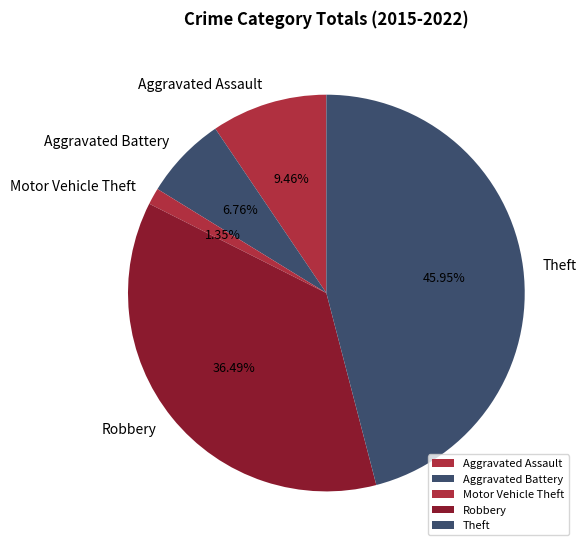

To the nearest percent, what is the average slice percentage?

20%